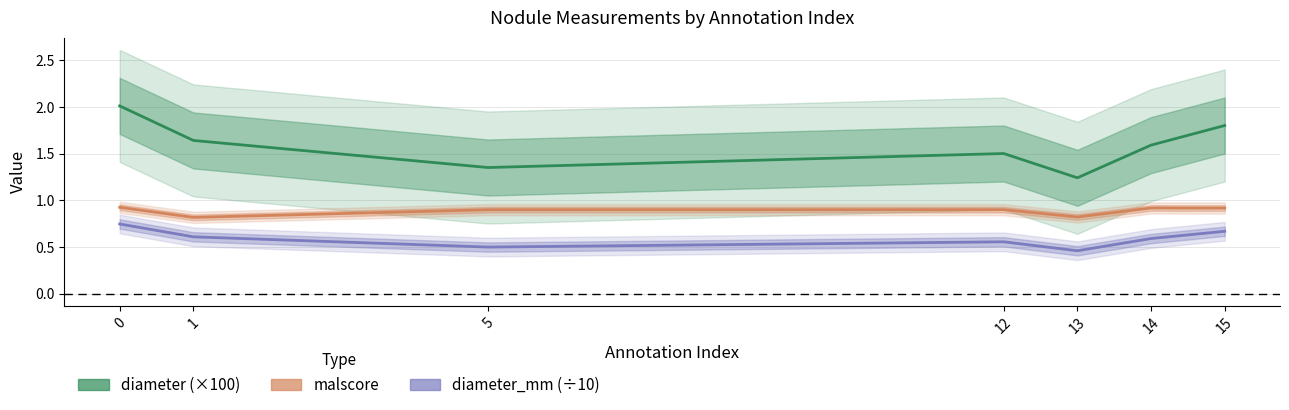

What is the difference between the second highest and minimum values in the diameter (×100) series?

0.6